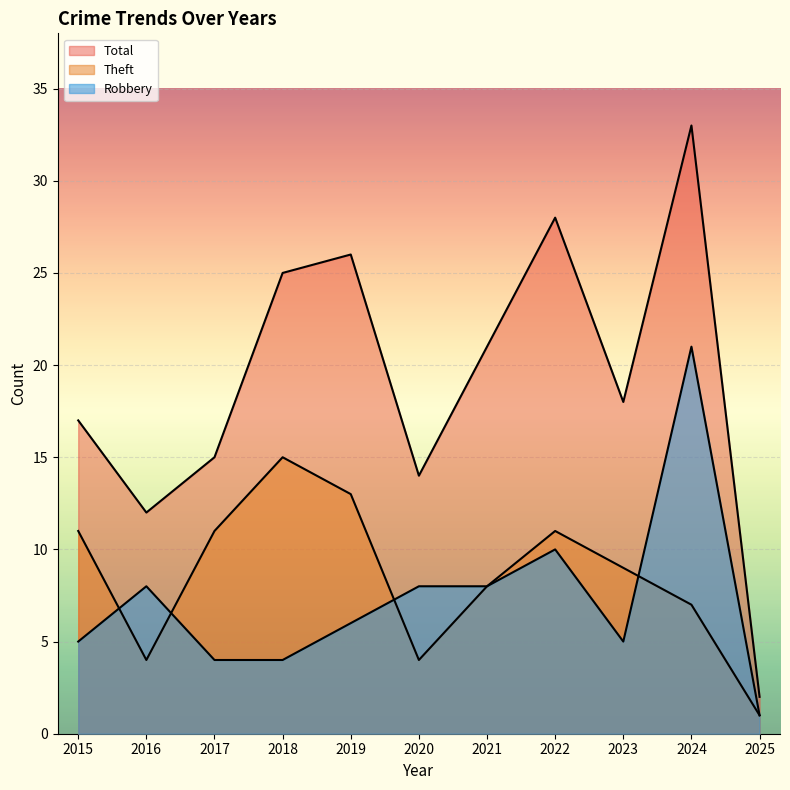

What is the difference between the maximum and second lowest values in the Robbery series?

17